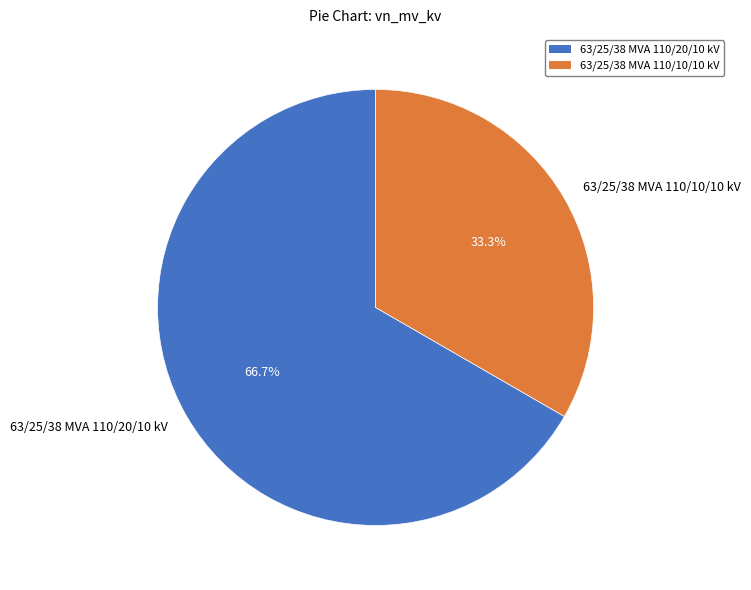

Does 63/25/38 MVA 110/10/10 kV account for over 50% of the chart?

No